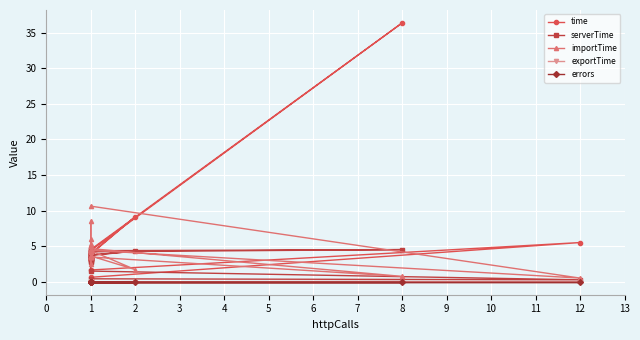

Which series has the widest spread of values?

time